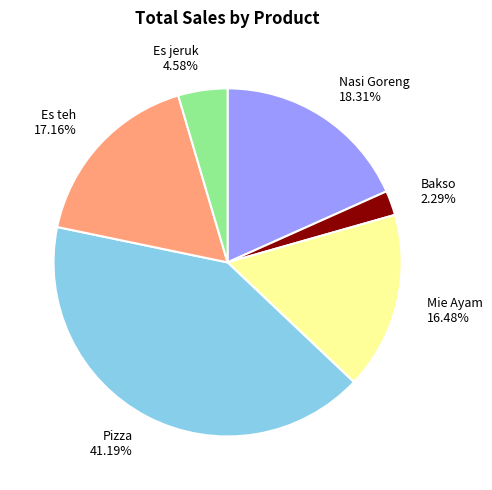

Is it true that Mie Ayam is 10% of the pie?

False